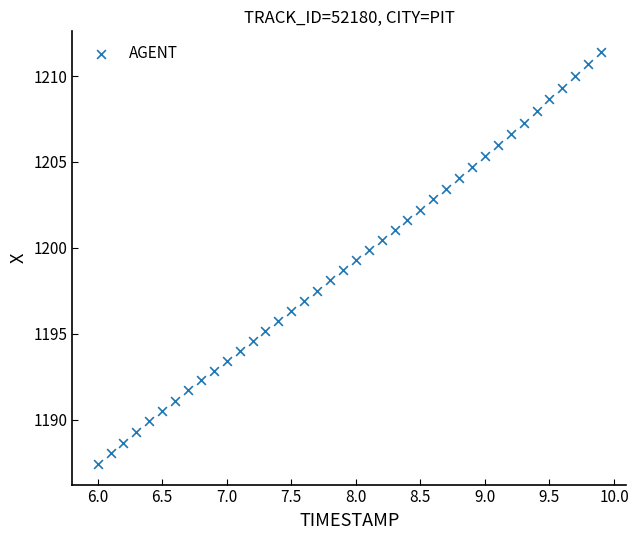

What is the range of Y values (max minus min)?

24.0